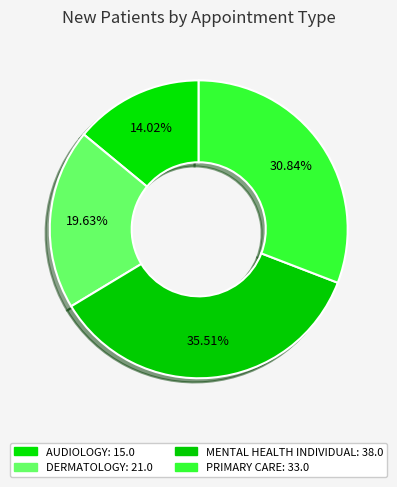

The AUDIOLOGY slice represents 14% of the pie. True or false?

True